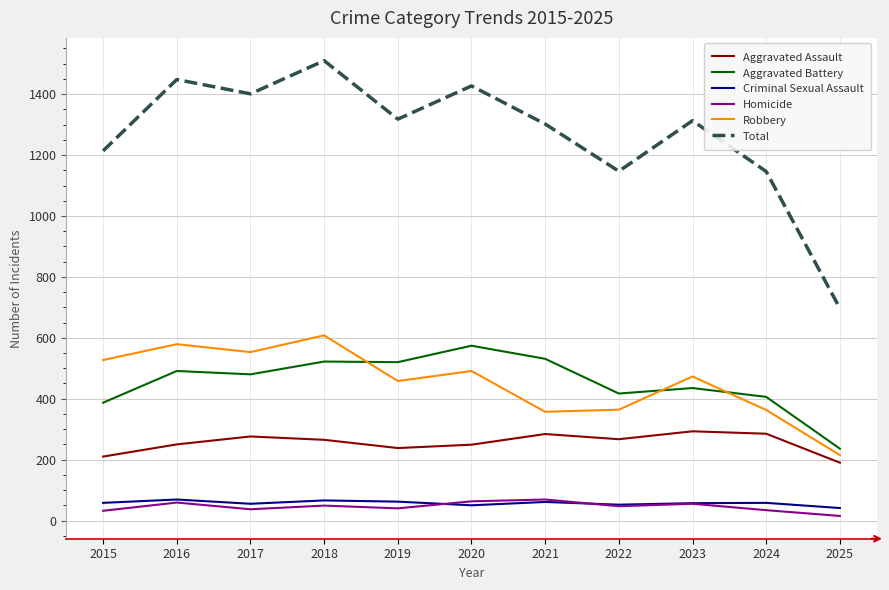

The Aggravated Assault series shows 238 at 2019. True or false?

True